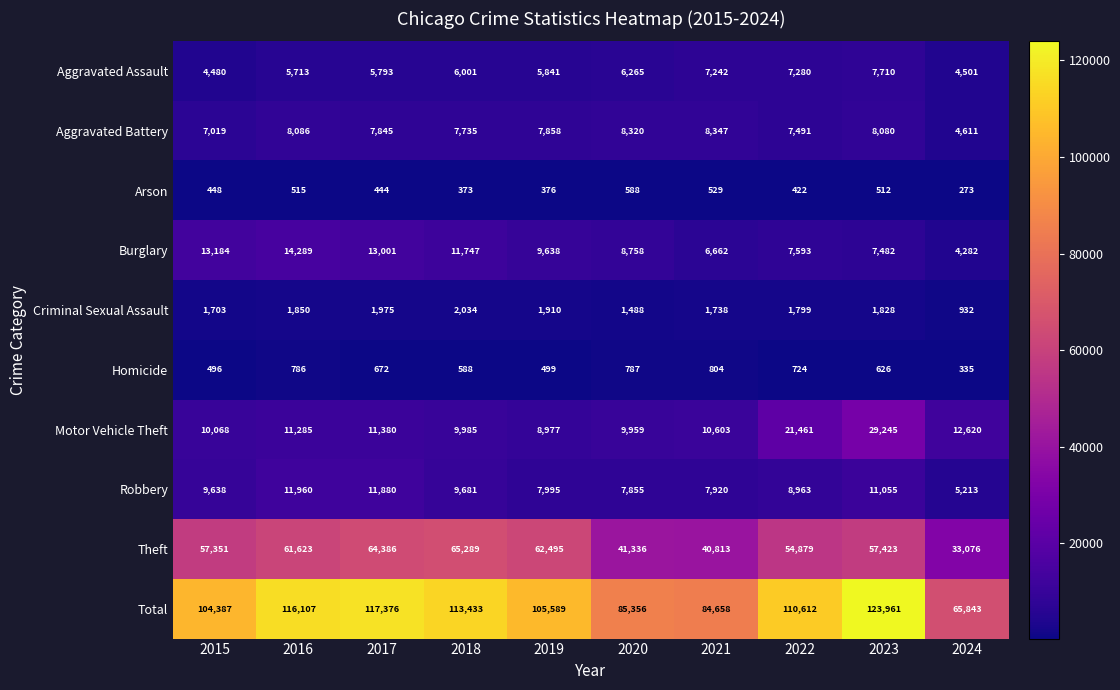

What value does the Burglary series have at 2017, to the nearest 10?

13000